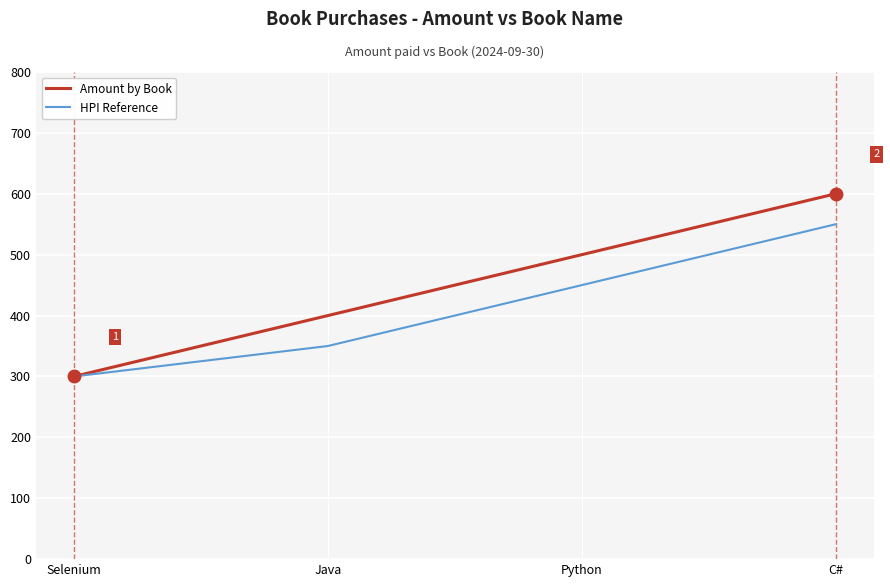

At how many categories does at least one series exceed 328?

3